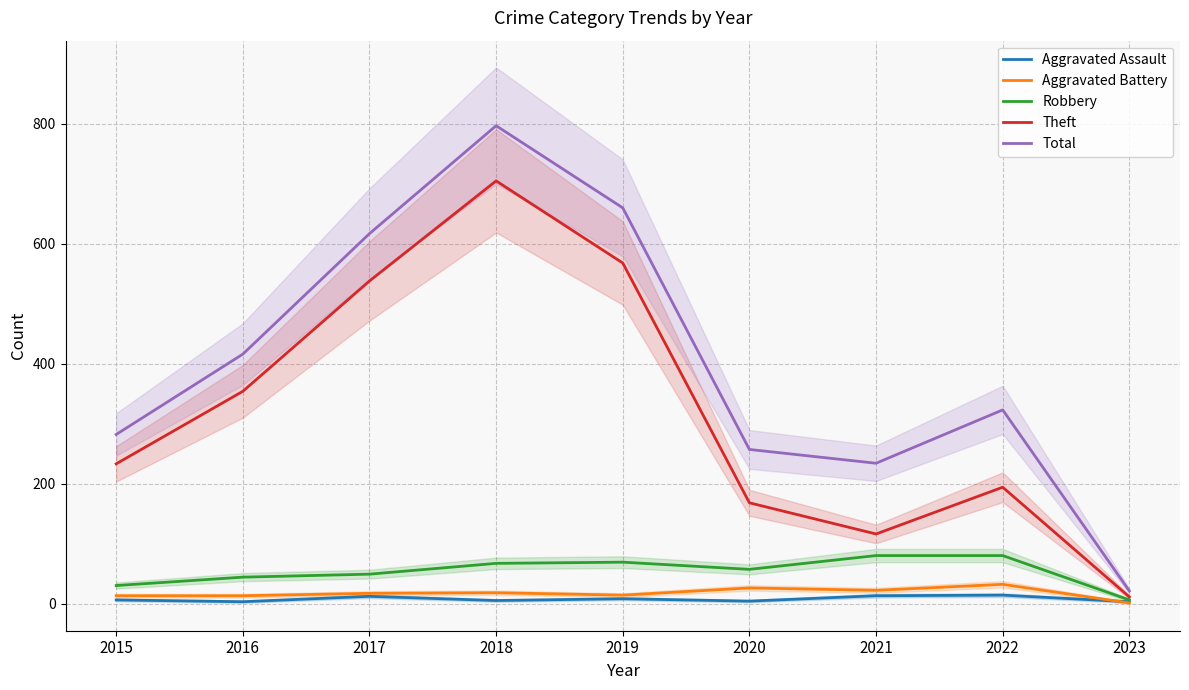

Between 2021 and 2015, which is larger?

2021